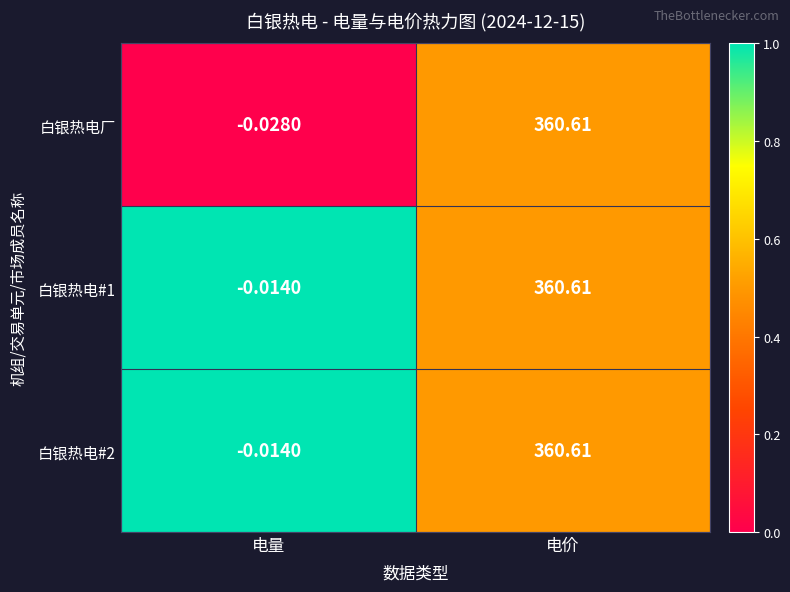

Where is 白银热电#1 nearest to the value 180?

电量